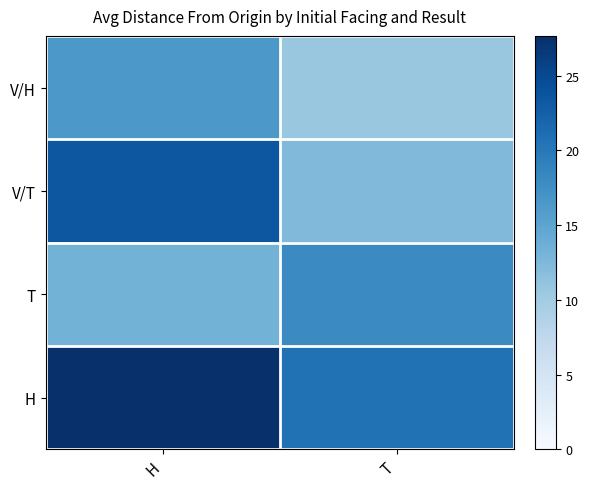

Which has a higher value, H or T?

H